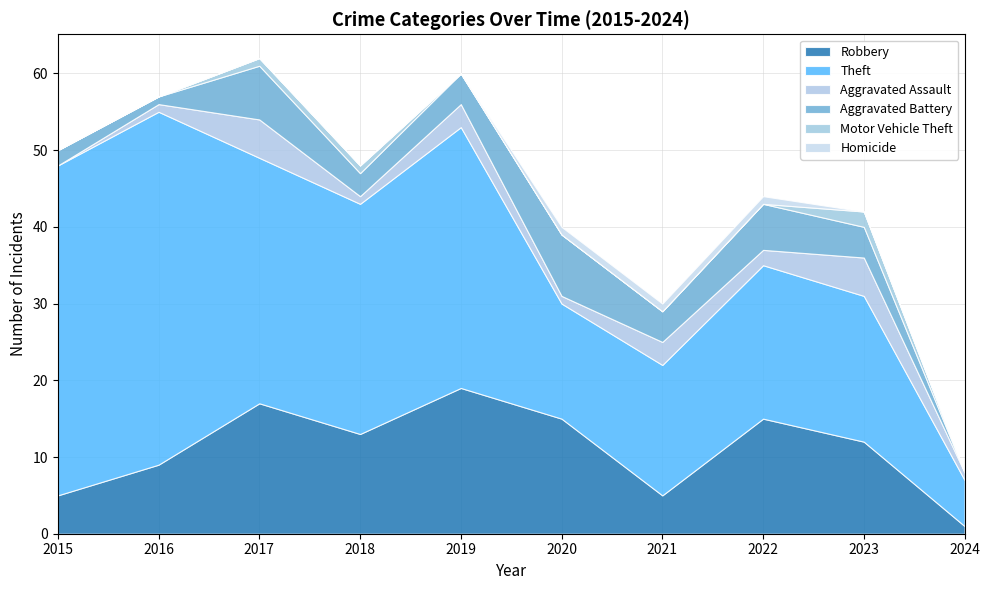

The value of Aggravated Assault at 2017 is 3. True or false?

False